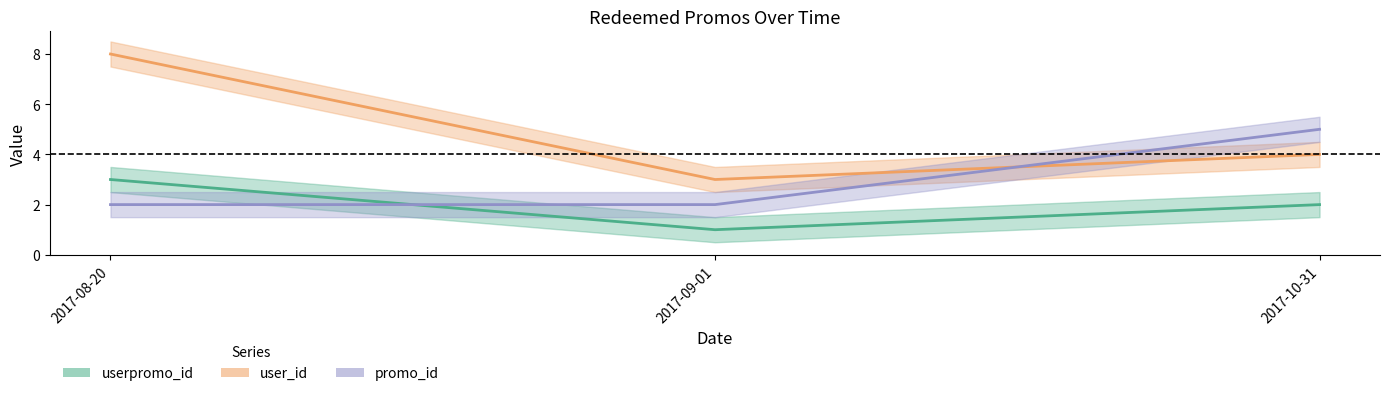

How many data points in user_id are less than 4?

1